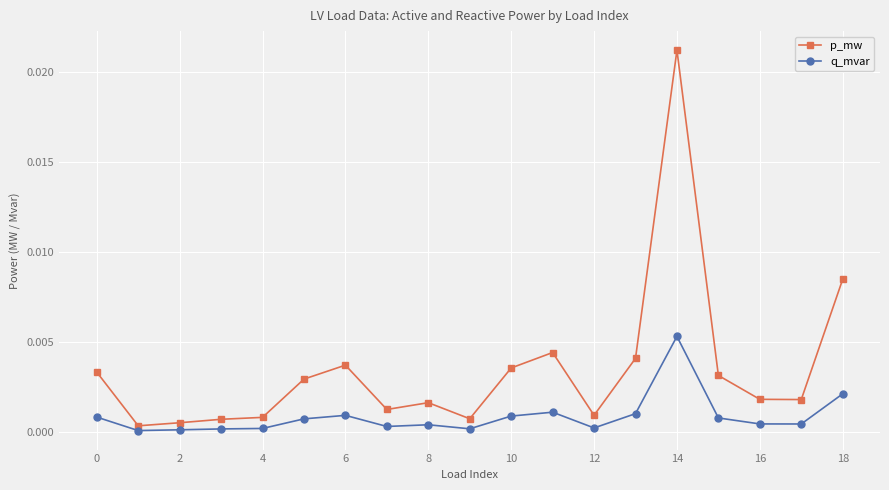

True or false: p_mw and q_mvar intersect in this chart.

False